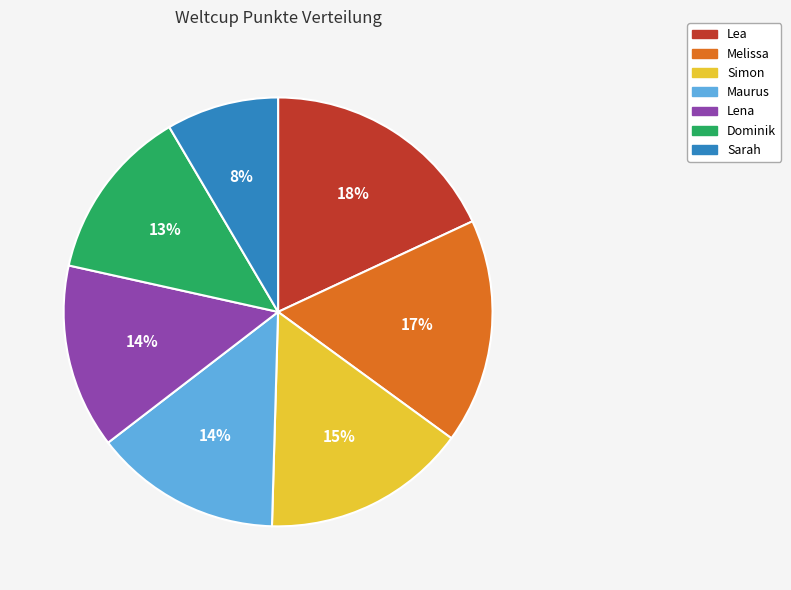

To the nearest percent, what is the average slice percentage?

14%